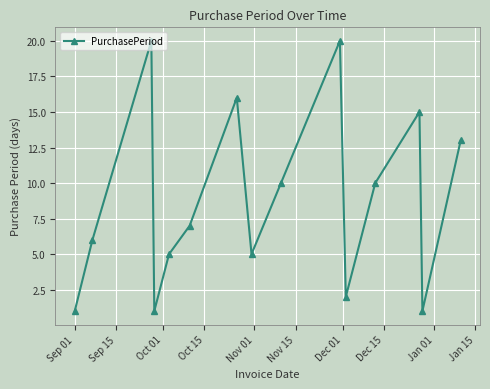

What is the greatest value displayed?

20